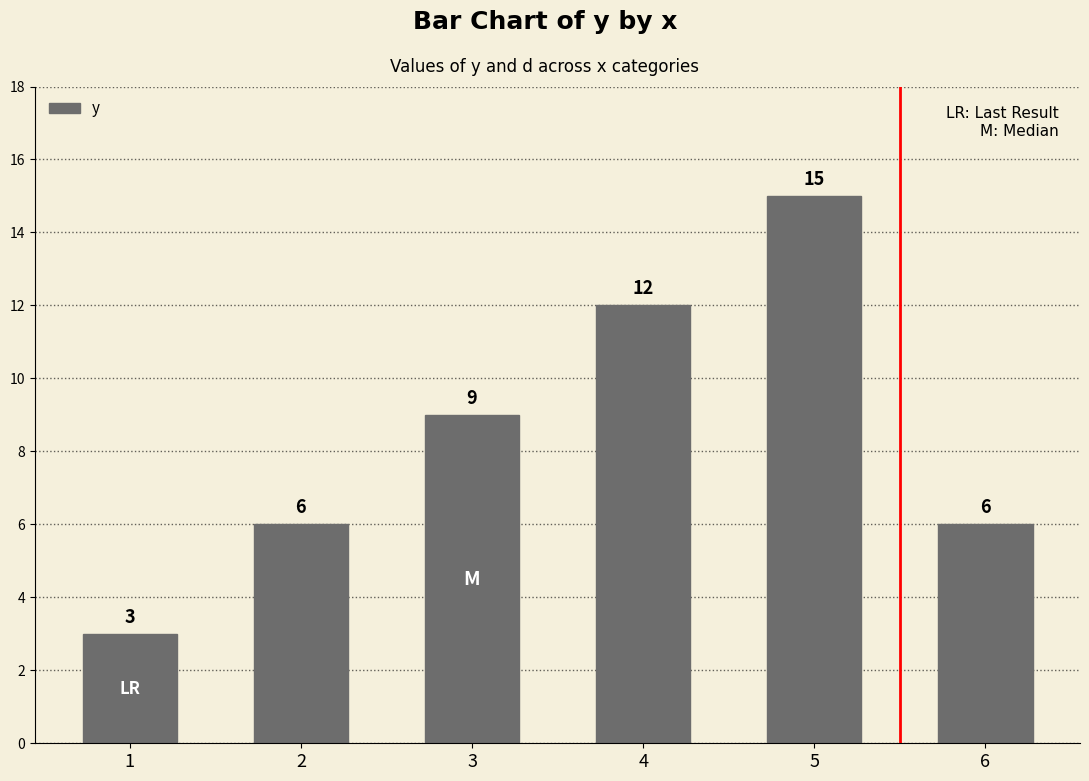

What is the sum of the values at 1 and 3?

12